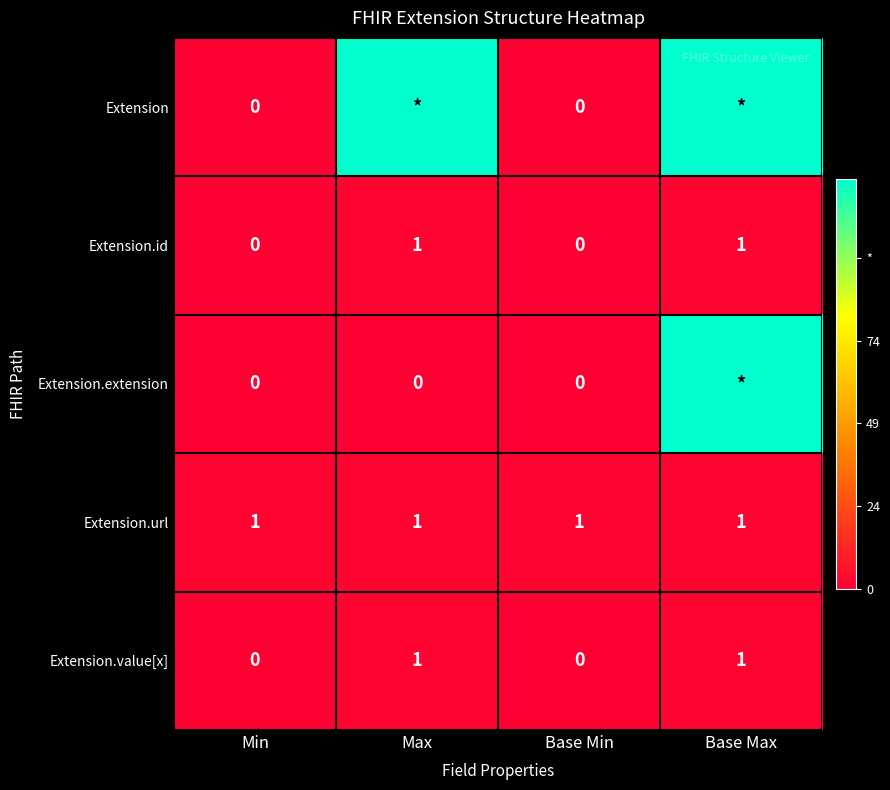

How many categories are shown in the chart?

4